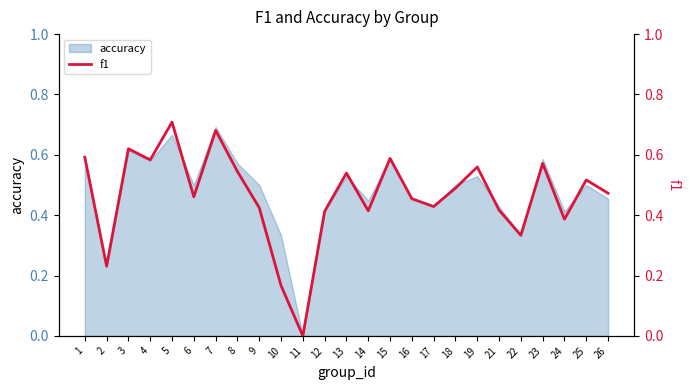

The value at 19 is 0.6. True or false?

True